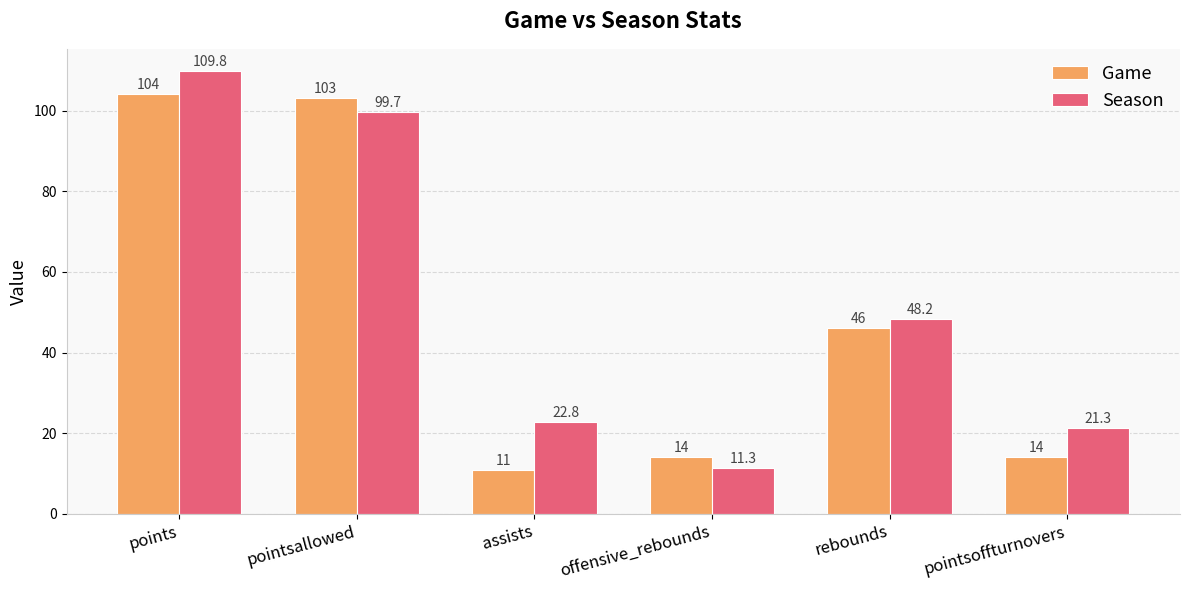

What is the sum of the Season values at rebounds and pointsoffturnovers?

69.5